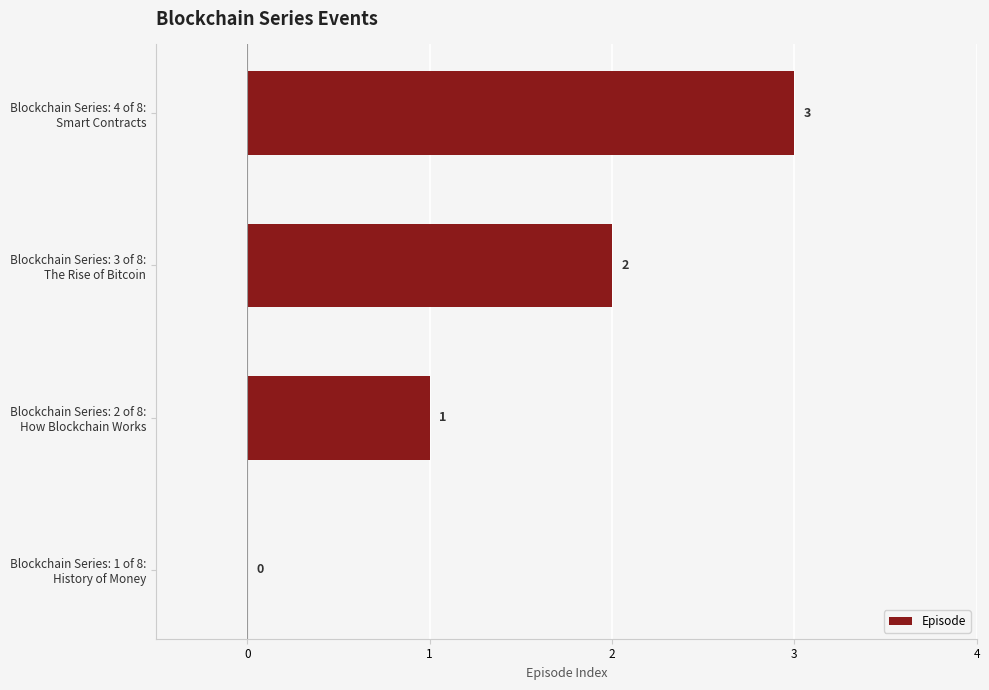

What is the sum of all values?

6